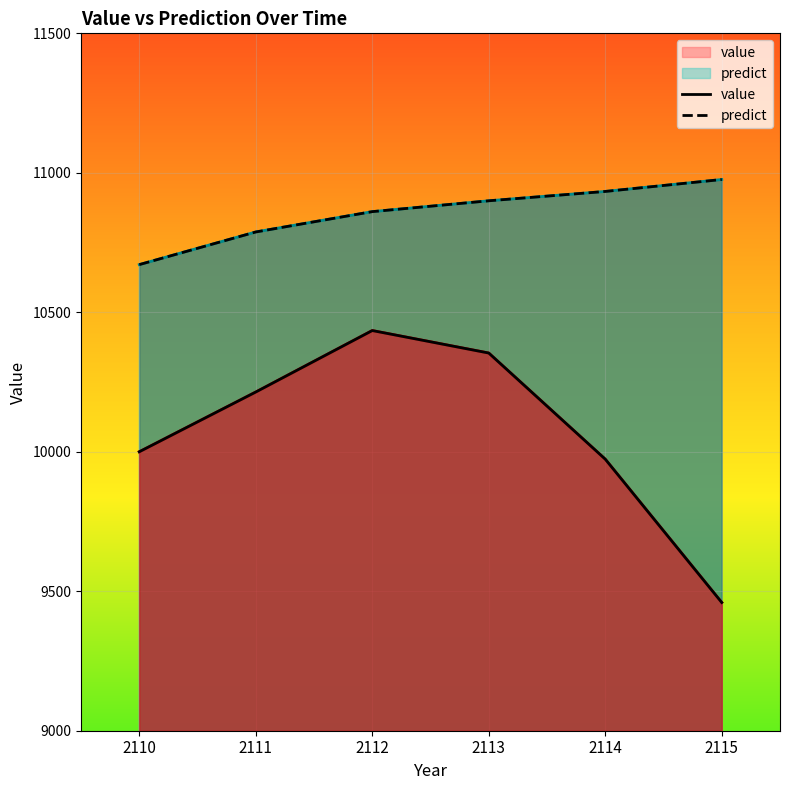

At which label does predict reach its peak?

2115